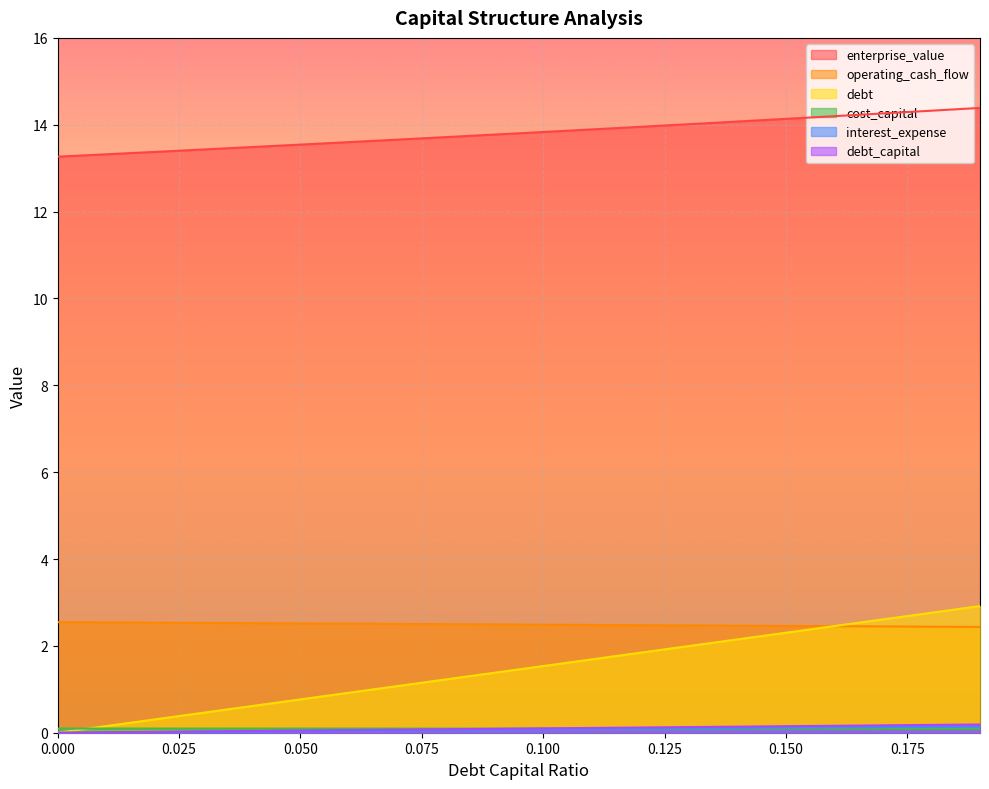

What is the total value across all series at 0.09?

17.9